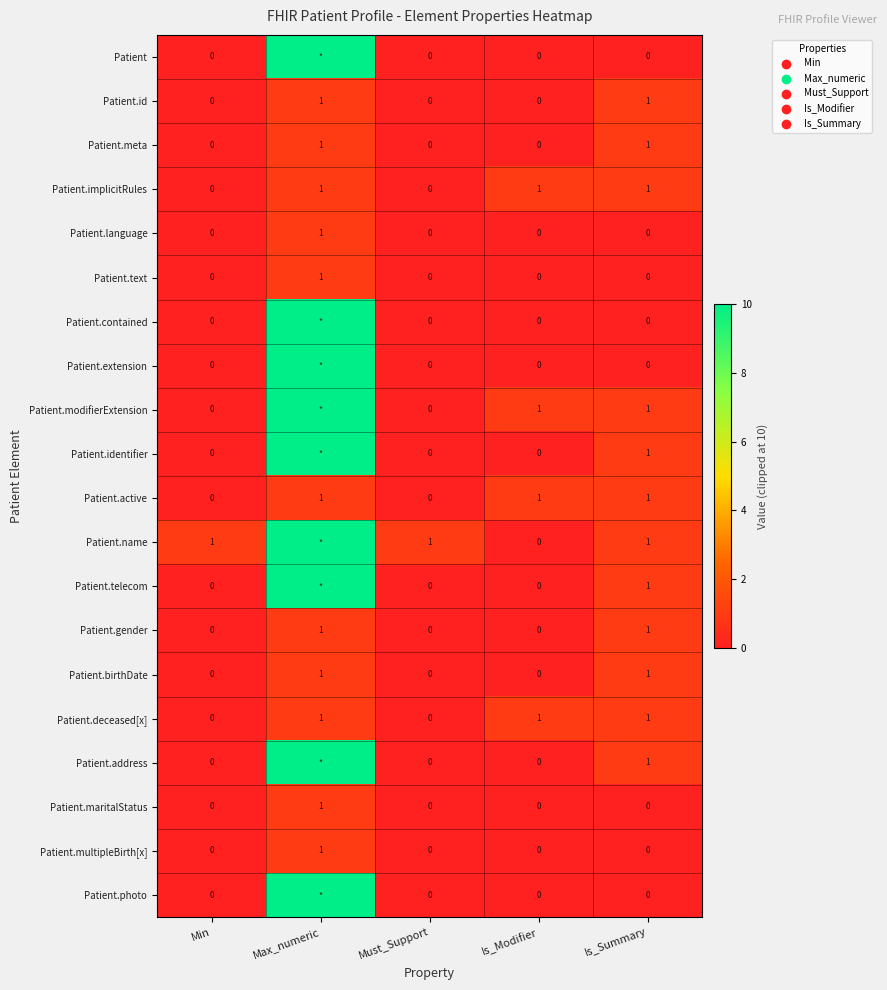

True or false: Patient.multipleBirth[x] has a value of 0 at Is_Modifier.

True